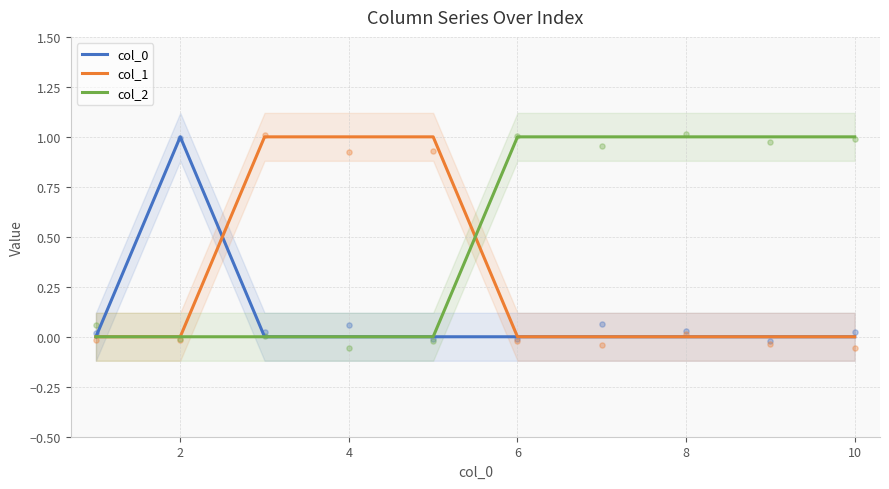

At how many categories does at least one series exceed 0?

9